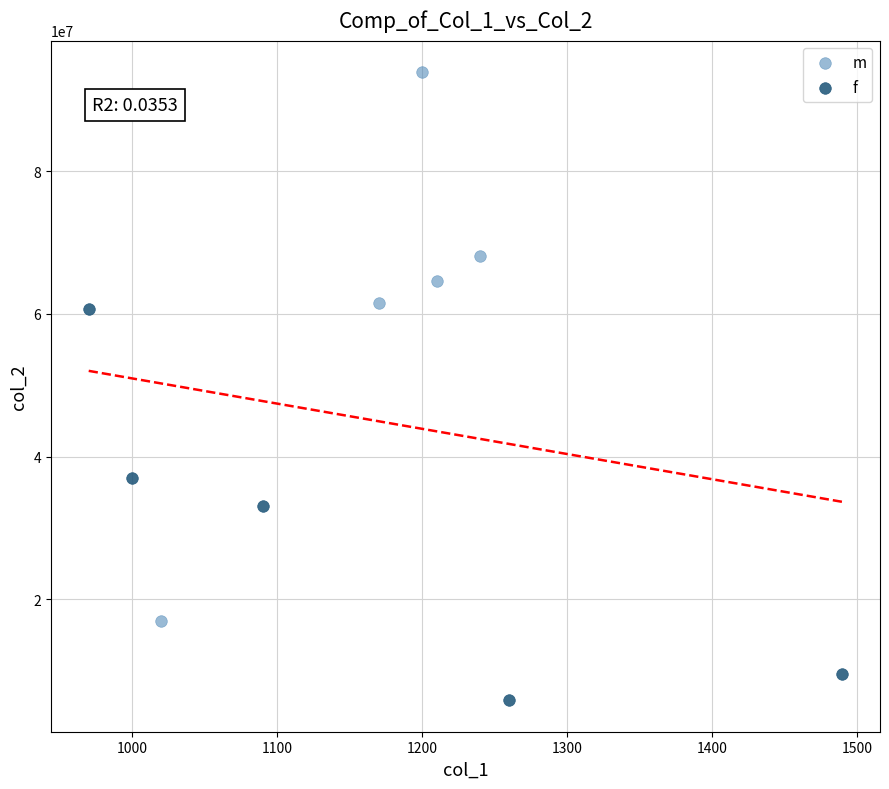

Which series reaches the minimum Y coordinate?

f